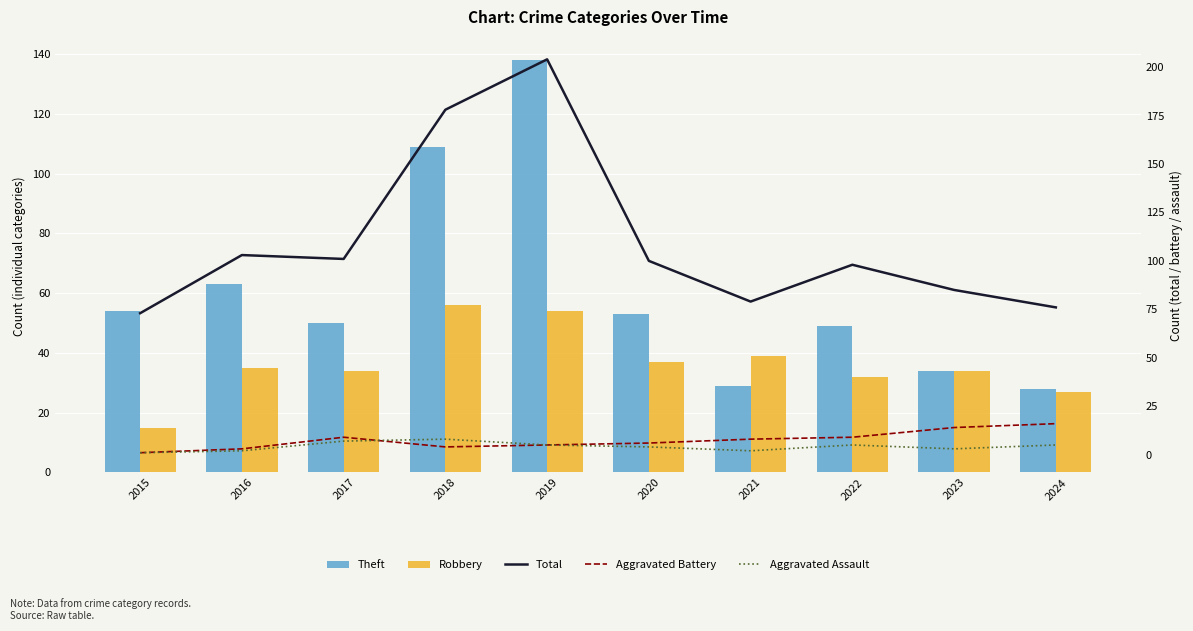

True or false: Aggravated Battery has a value of 6 at 2018.

False